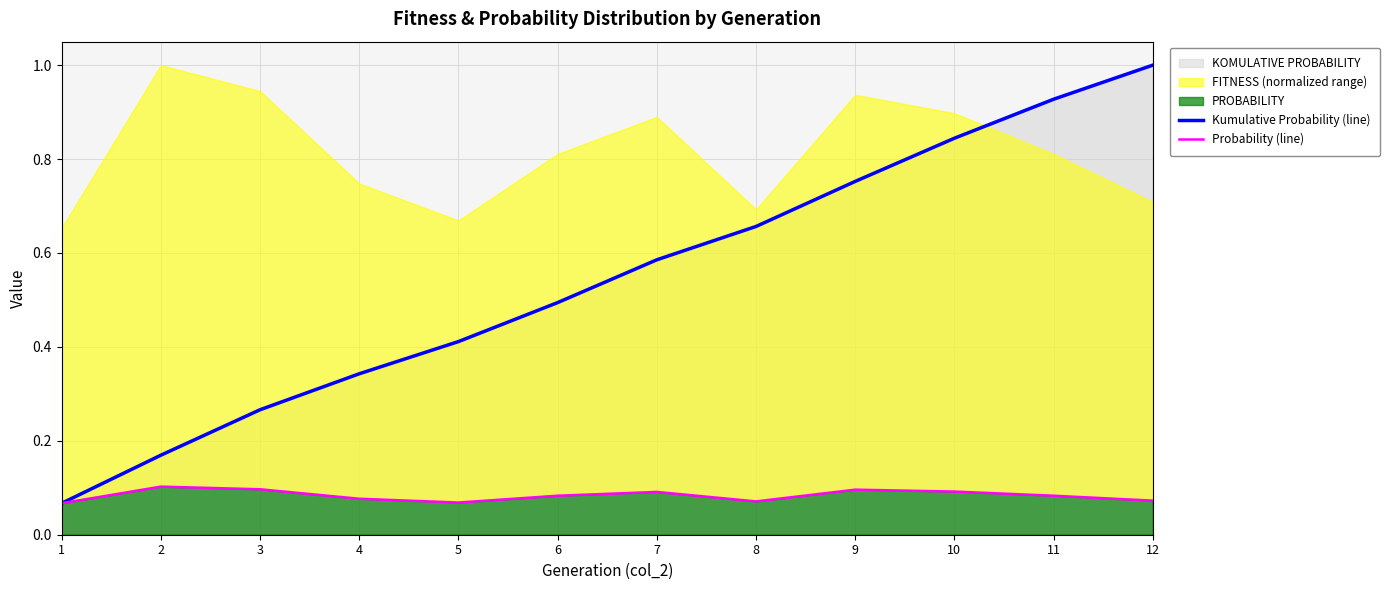

Where is Probability (line) nearest to the value 0?

1